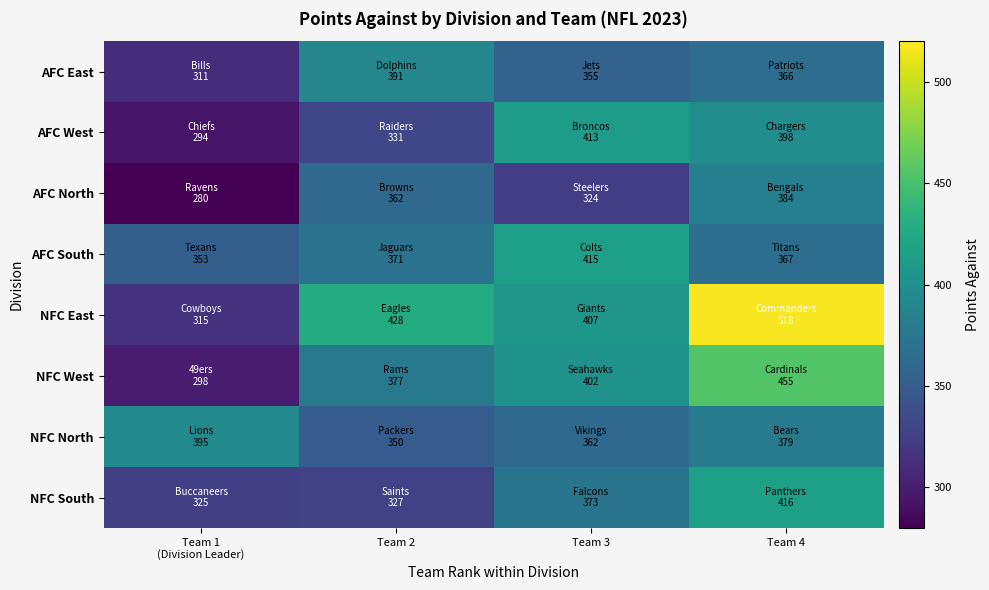

Reading right to left, extract all data points from this chart.

AFC East: Team 4=366	Team 3=355	Team 2=391	Team 1
(Division Leader)=311
AFC West: Team 4=398	Team 3=413	Team 2=331	Team 1
(Division Leader)=294
AFC North: Team 4=384	Team 3=324	Team 2=362	Team 1
(Division Leader)=280
AFC South: Team 4=367	Team 3=415	Team 2=371	Team 1
(Division Leader)=353
NFC East: Team 4=518	Team 3=407	Team 2=428	Team 1
(Division Leader)=315
NFC West: Team 4=455	Team 3=402	Team 2=377	Team 1
(Division Leader)=298
NFC North: Team 4=379	Team 3=362	Team 2=350	Team 1
(Division Leader)=395
NFC South: Team 4=416	Team 3=373	Team 2=327	Team 1
(Division Leader)=325